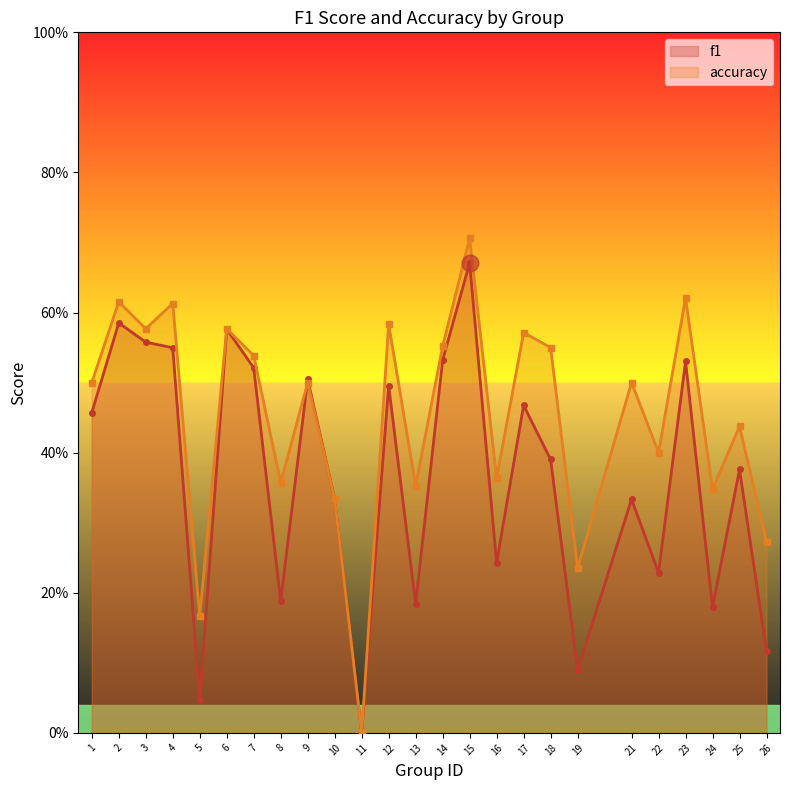

Rank the categories by accuracy value from highest to lowest.

15, 23, 2, 4, 12, 3, 6, 17, 14, 18, 7, 1, 9, 21, 25, 22, 16, 8, 13, 24, 10, 26, 19, 5, 11